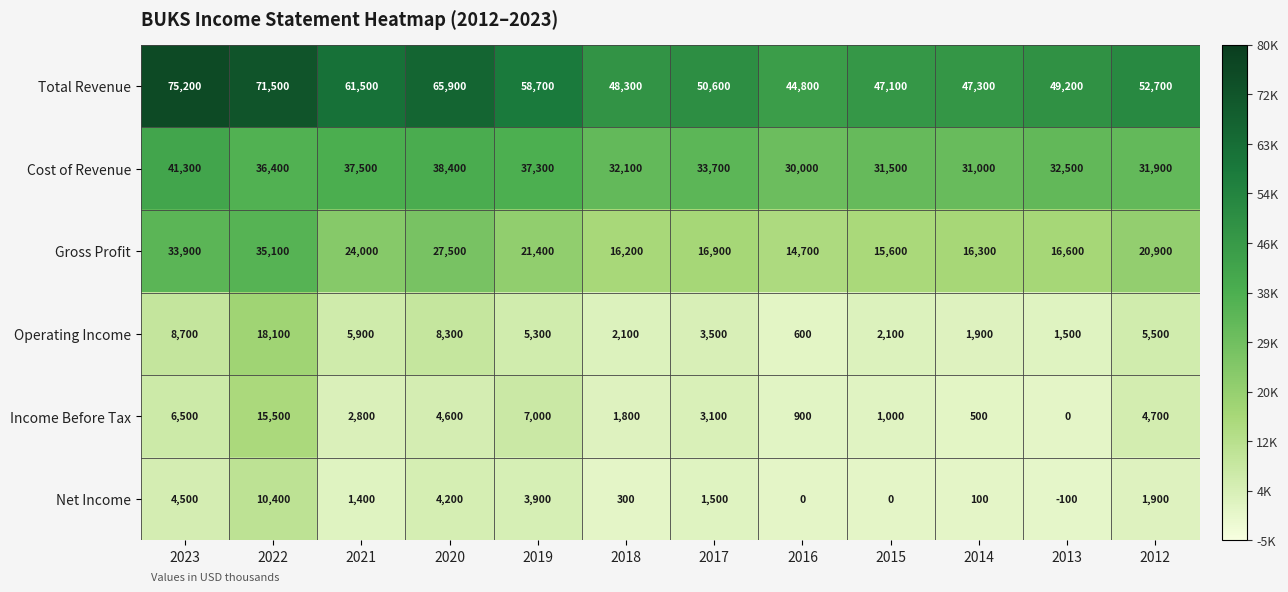

At which category is the sum across all series the highest?

2022